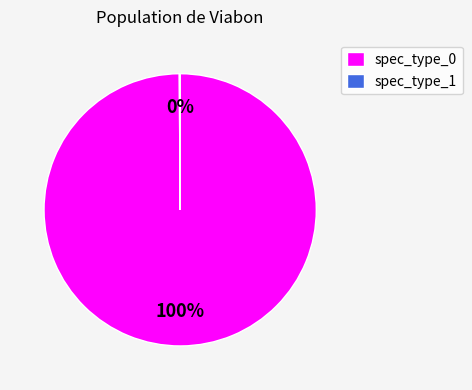

To the nearest percent, what percentage of the pie is spec_type_0?

100%